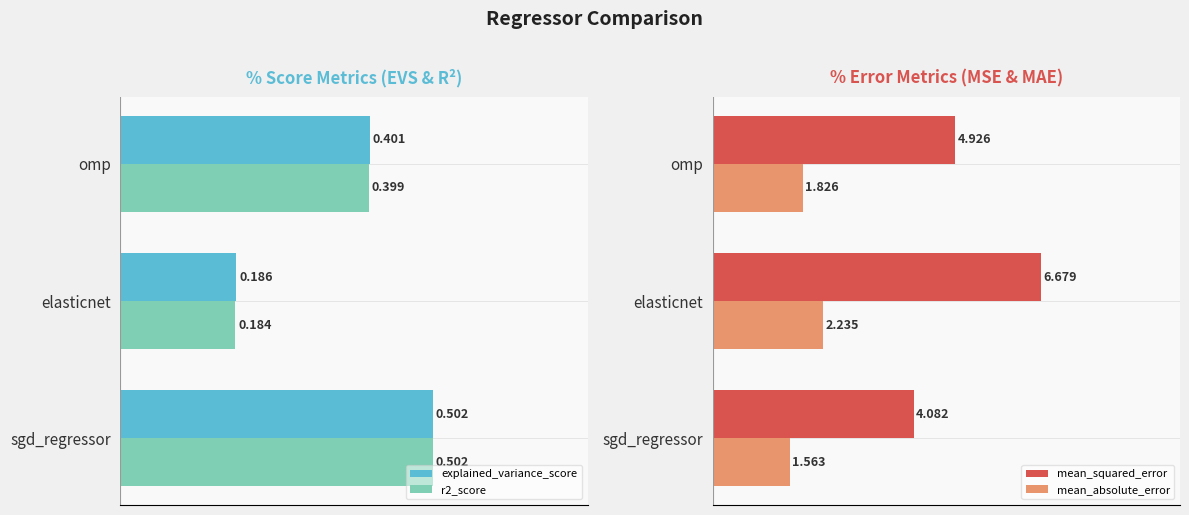

Reading left to right, what are all the values shown in this chart?

explained_variance_score: 0.5	0.2	0.4
r2_score: 0.5	0.2	0.4
mean_squared_error: 4.1	6.7	4.9
mean_absolute_error: 1.6	2.2	1.8